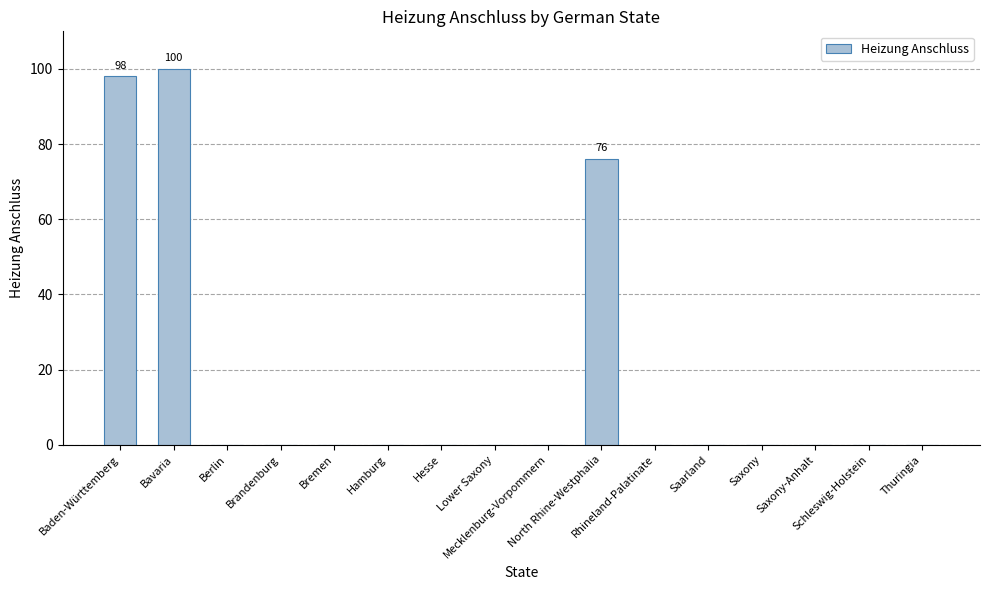

Count the number of data series in this chart.

1